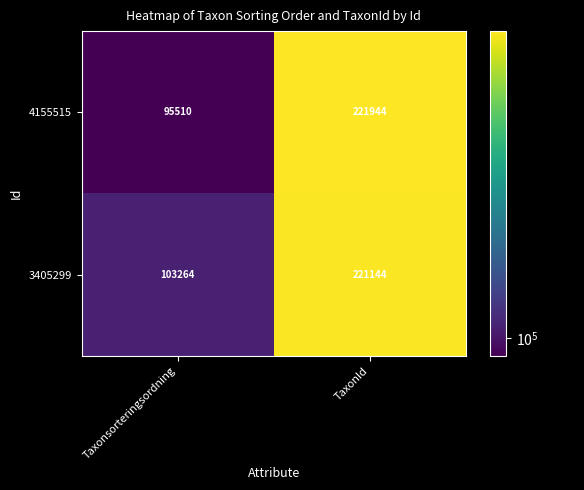

What is the total value across all series at TaxonId?

443088